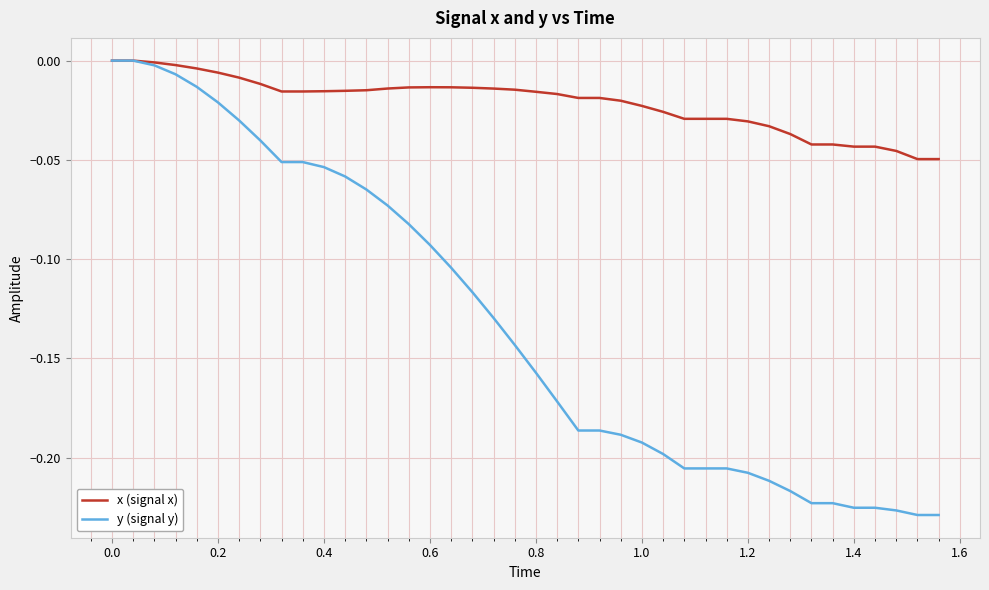

Which series has the largest range (max minus min)?

y (signal y)